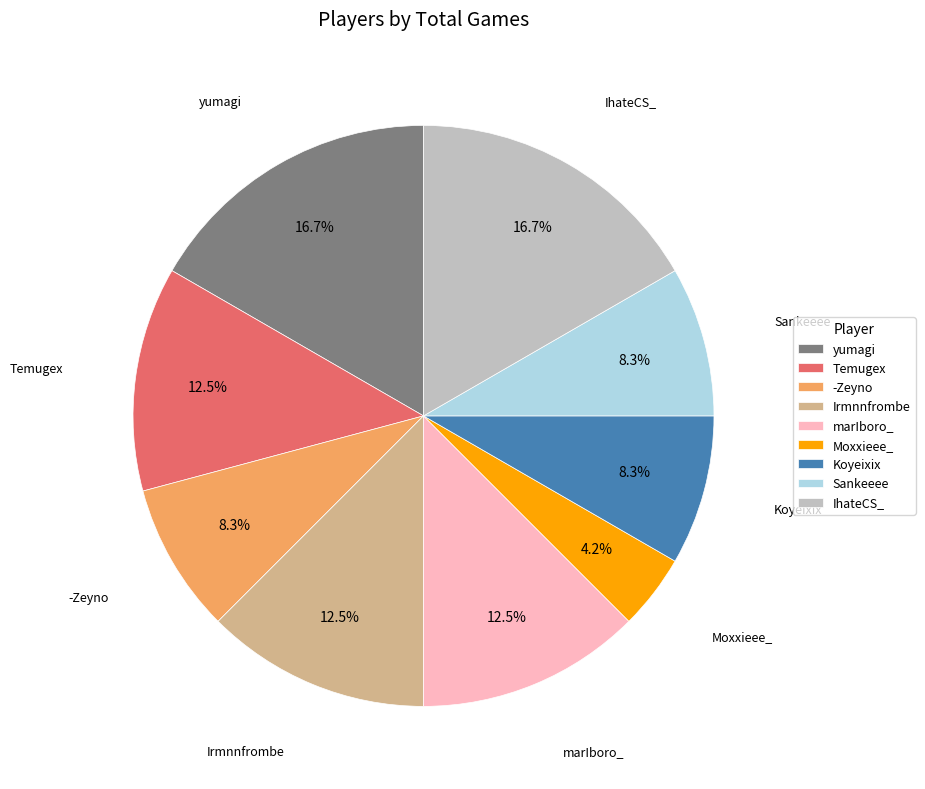

The Irmnnfrombe slice represents 24% of the pie. True or false?

False